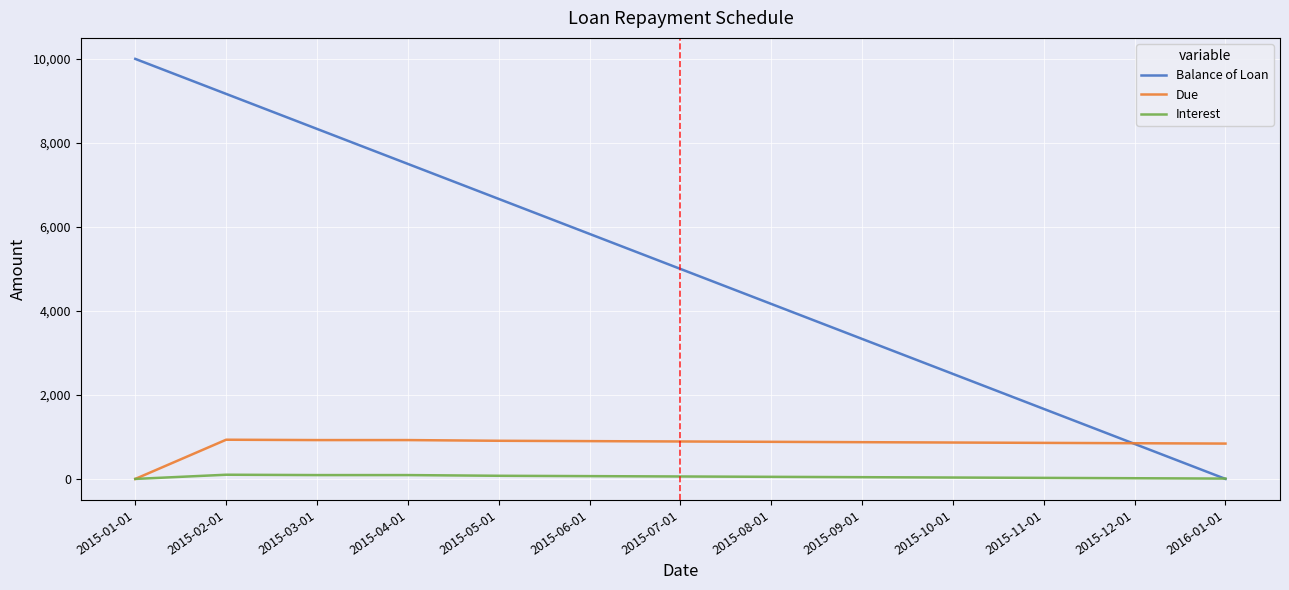

Where does the Due series first go above 883?

2015-02-01